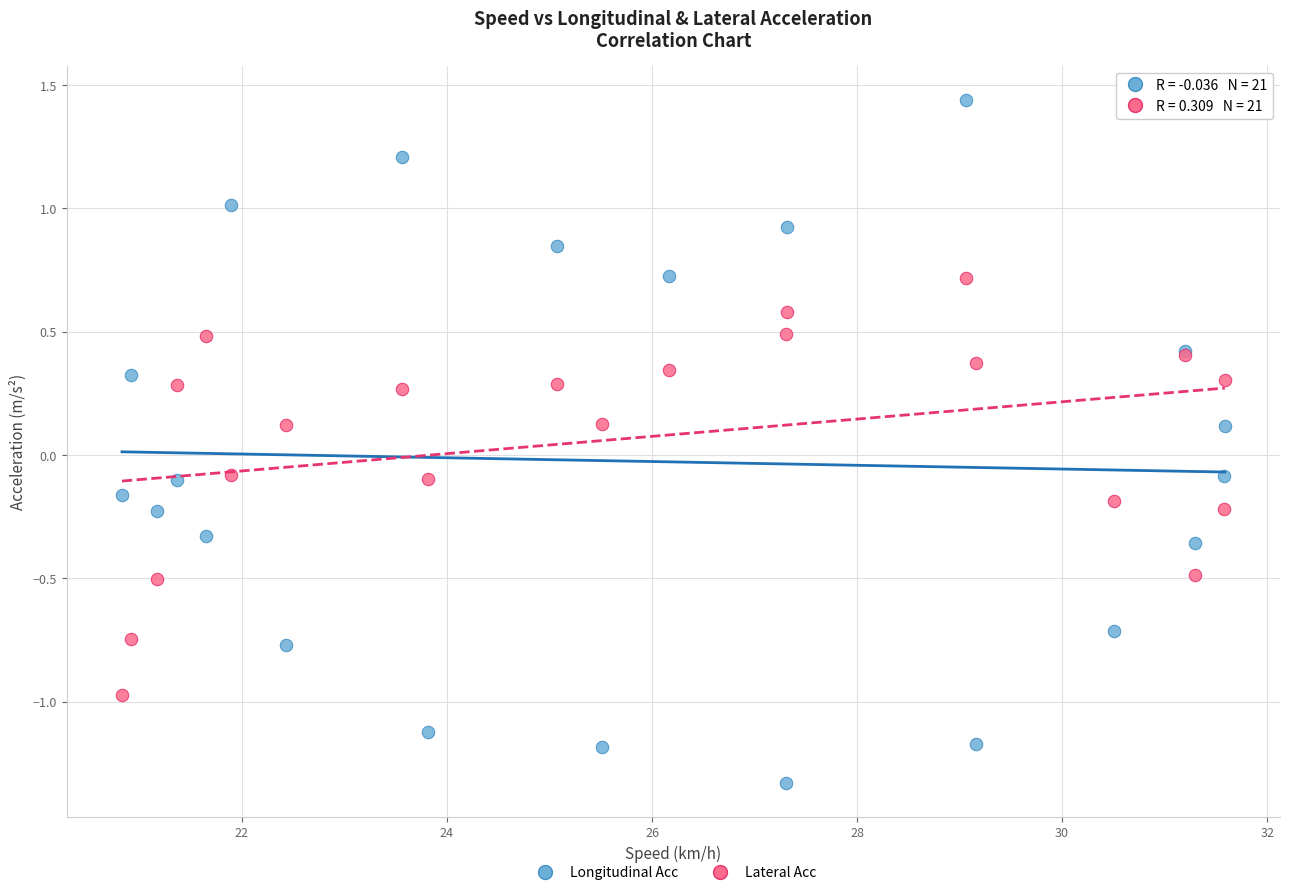

Which series reaches the minimum Y coordinate?

Longitudinal Acc